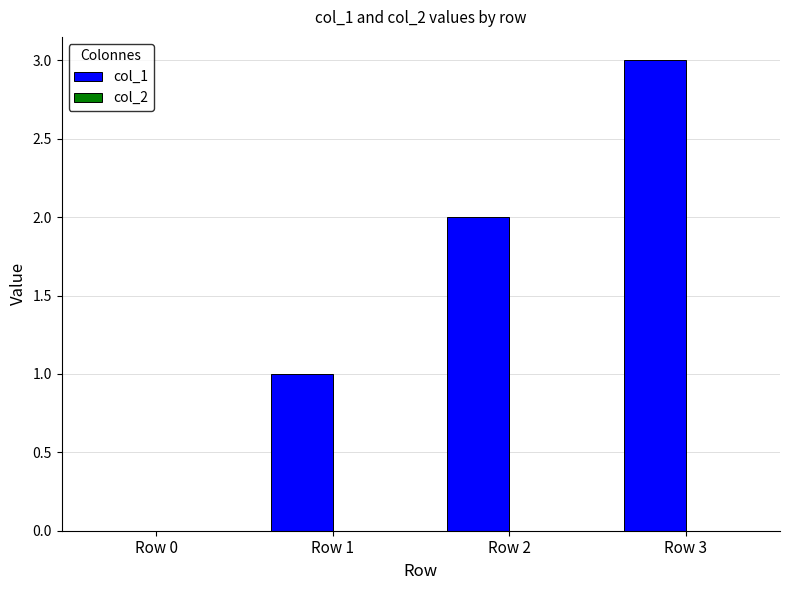

What is the ratio of the value at Row 1 to the value at Row 2?

0.5